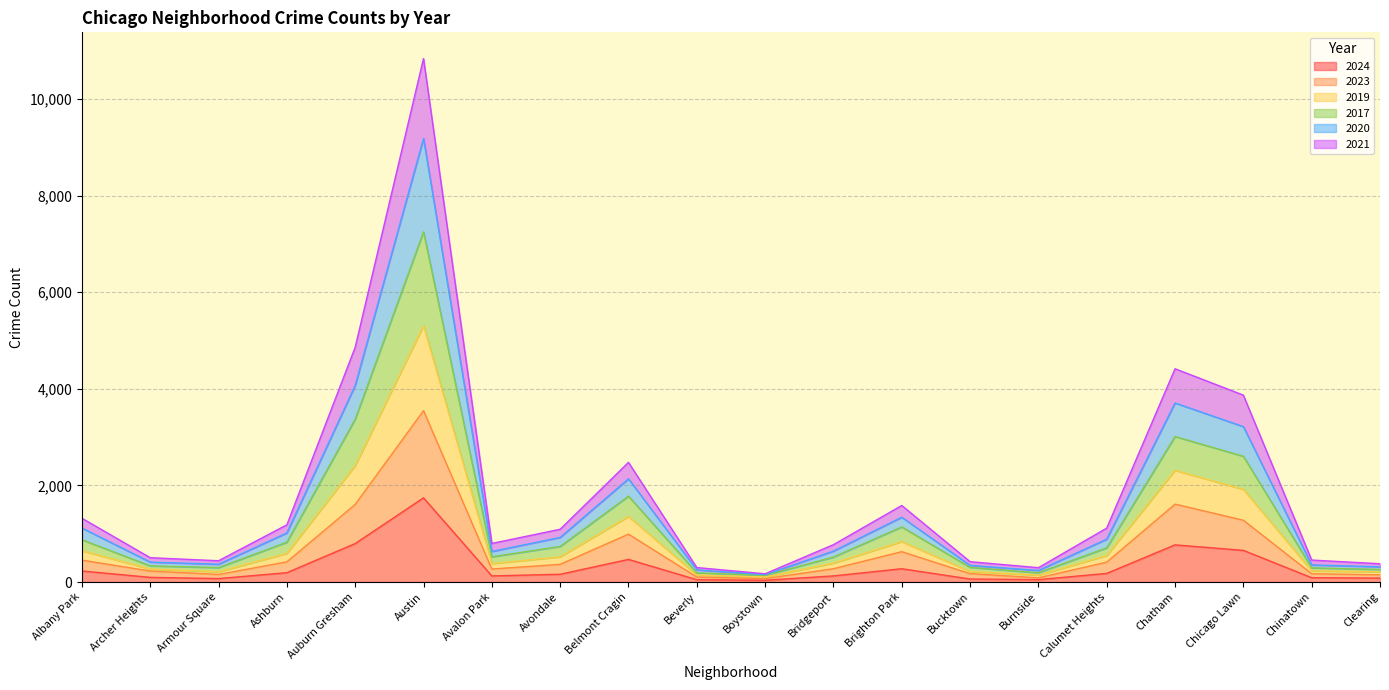

Where is the first local maximum for 2020?

Austin